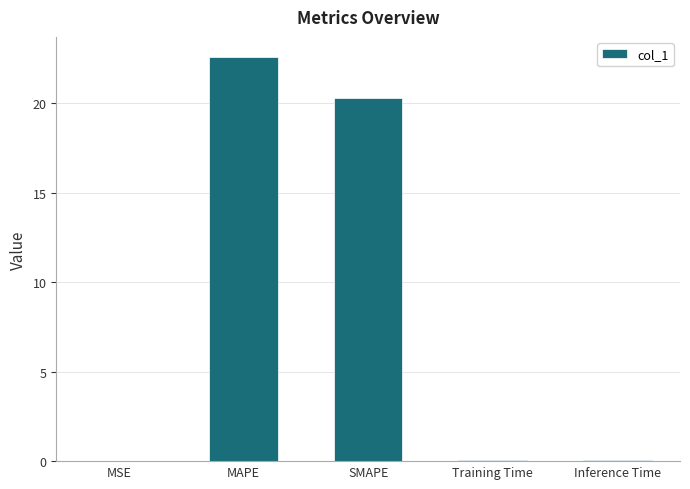

Which label corresponds to the largest value in the chart?

MAPE